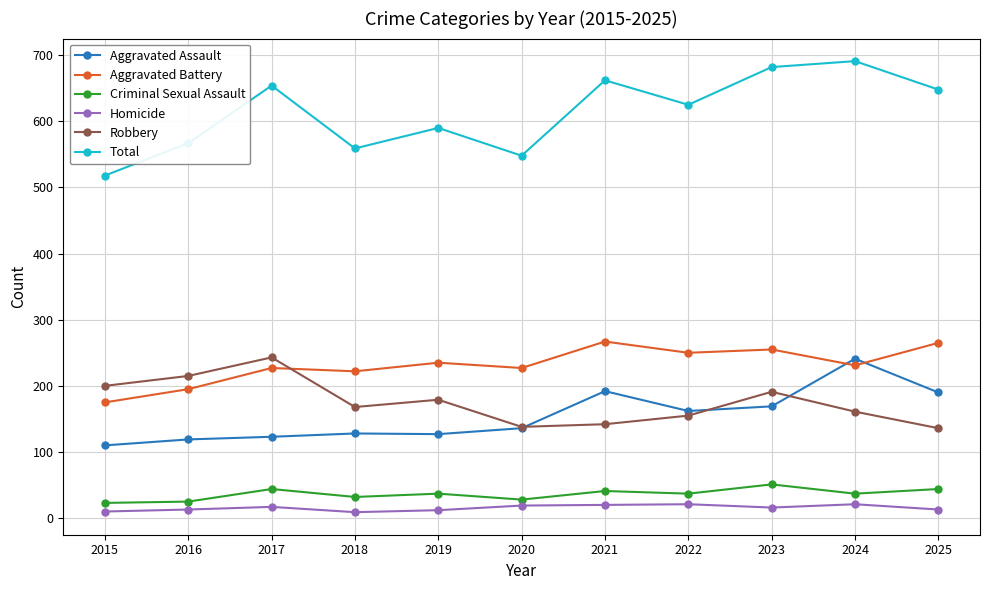

What is the value of the Homicide point at the 11th from the left?

13